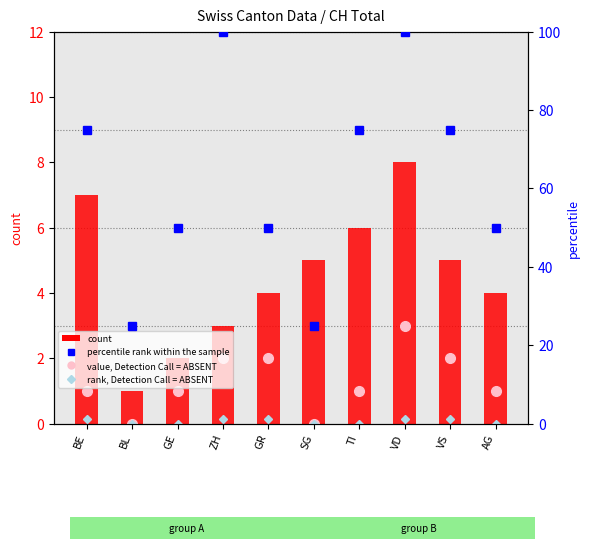

What is the difference between the highest and lowest values at BL?

25.0